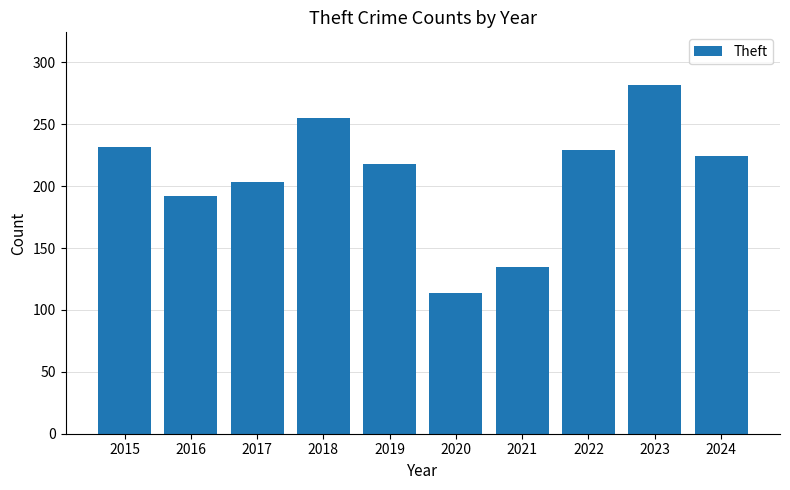

What is the difference between the maximum and minimum values?

168